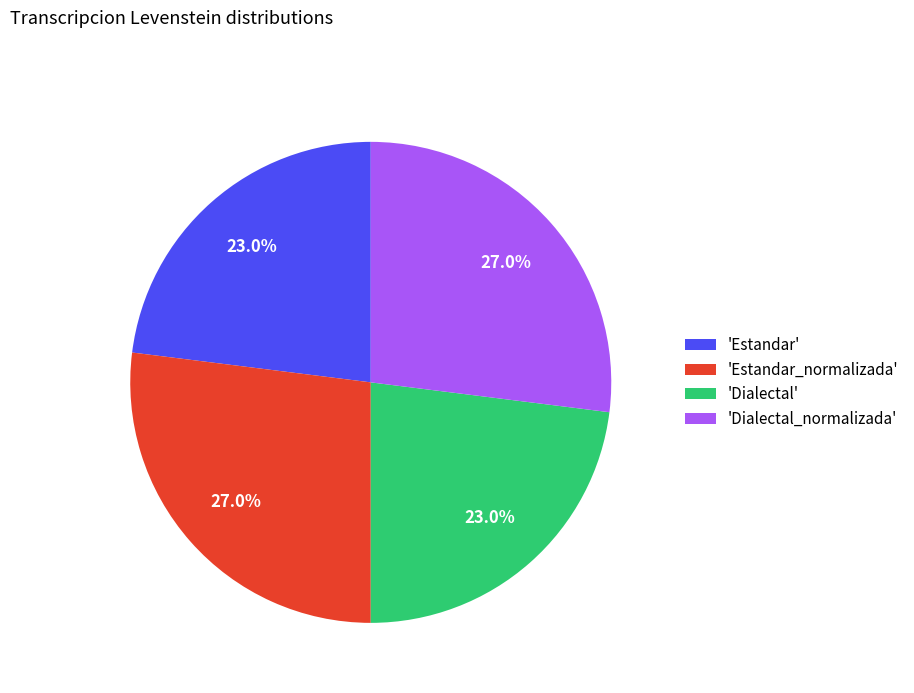

How many segments does this pie chart have?

4